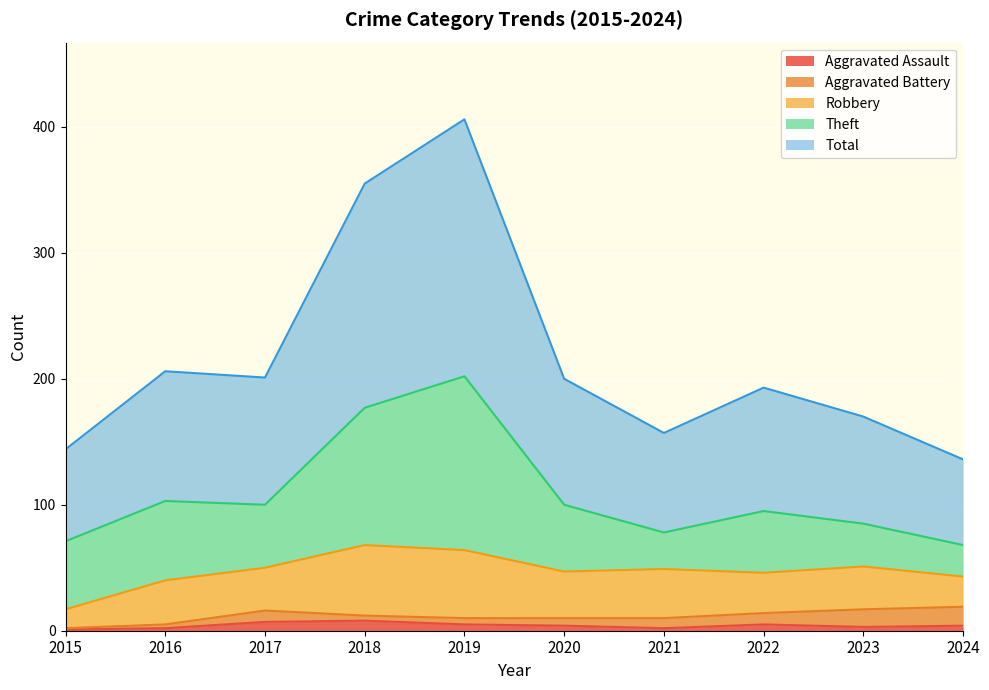

How many values in the Aggravated Assault series exceed 4?

4